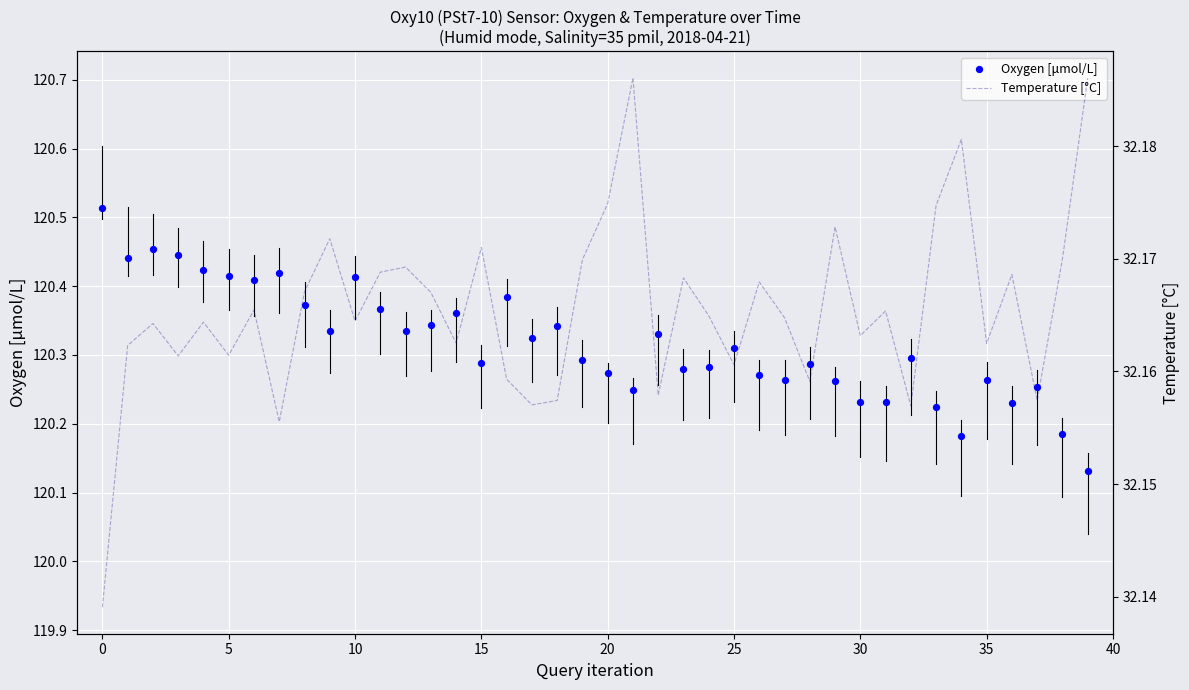

Is the value of Oxygen [μmol/L] at 16 greater than the value of Temperature [°C] at 20?

Yes